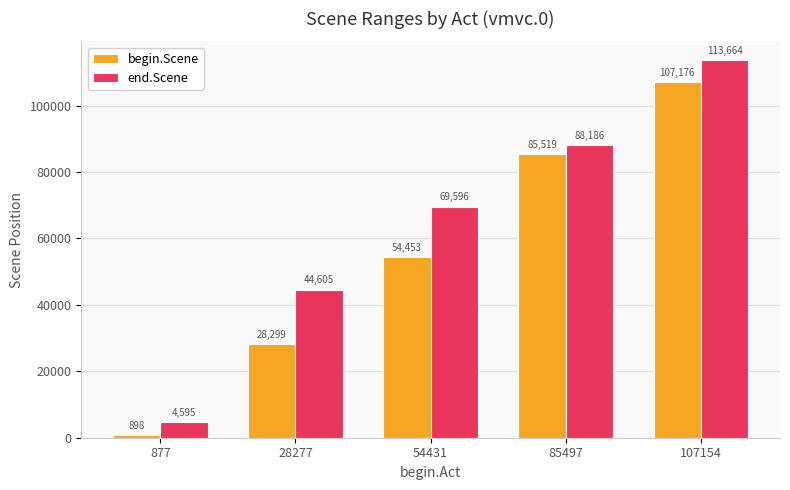

Reading right to left, transcribe all the data shown in this chart.

begin.Scene: 107154=107176	85497=85519	54431=54453	28277=28299	877=898
end.Scene: 107154=113664	85497=88186	54431=69596	28277=44605	877=4595